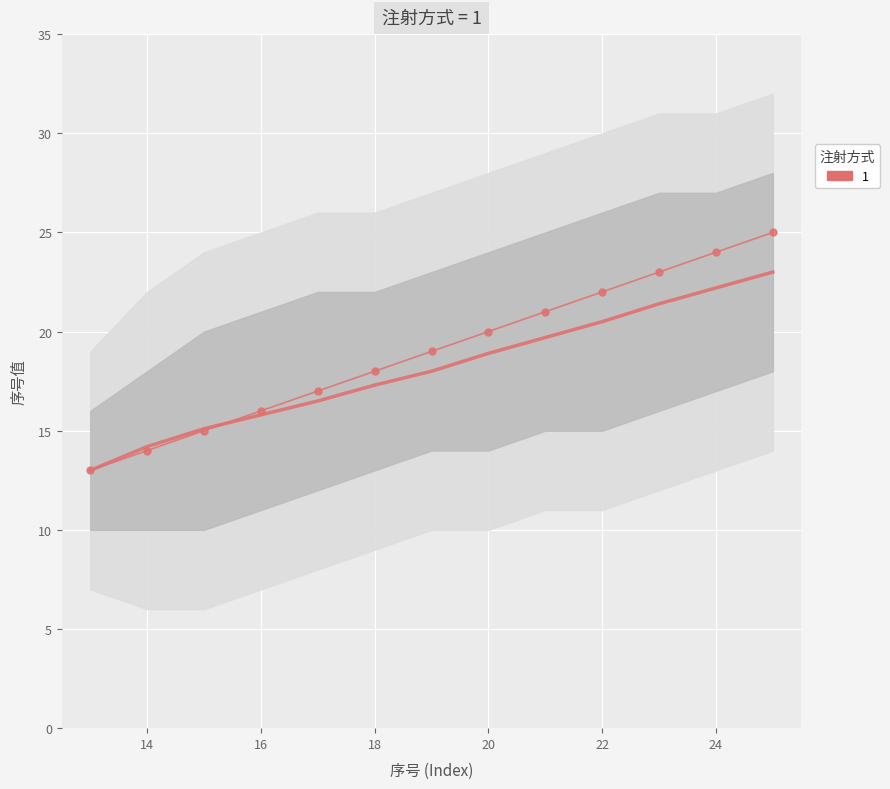

What is the smallest value displayed?

13